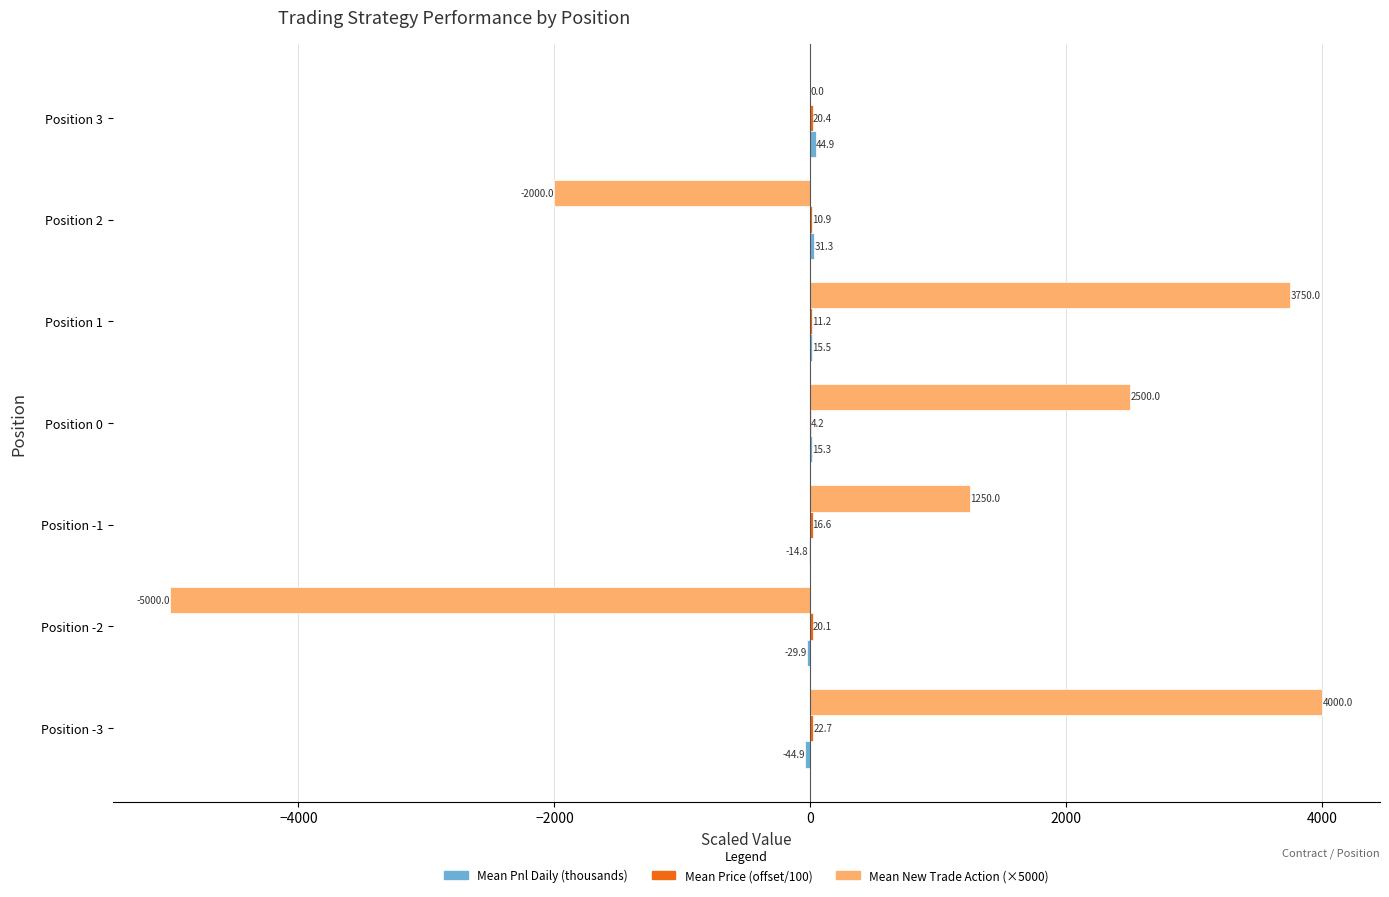

What is the total value across all series at Position -3?

3977.8